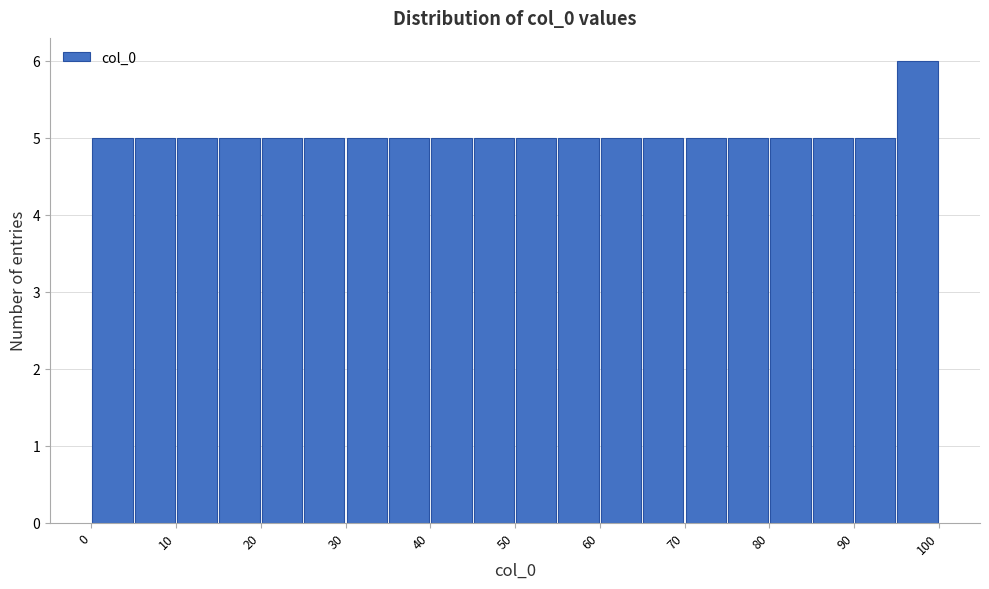

Reading left to right, list every bar in this chart as the range it spans on the x-axis followed by its height. The values are not printed on the chart, so give them approximately, as read against the axis.

0 to 5: 5
5 to 10: 5
10 to 15: 5
15 to 20: 5
20 to 25: 5
25 to 30: 5
30 to 35: 5
35 to 40: 5
40 to 45: 5
45 to 50: 5
50 to 55: 5
55 to 60: 5
60 to 65: 5
65 to 70: 5
70 to 75: 5
75 to 80: 5
80 to 85: 5
85 to 90: 5
90 to 95: 5
95 to 100: 6